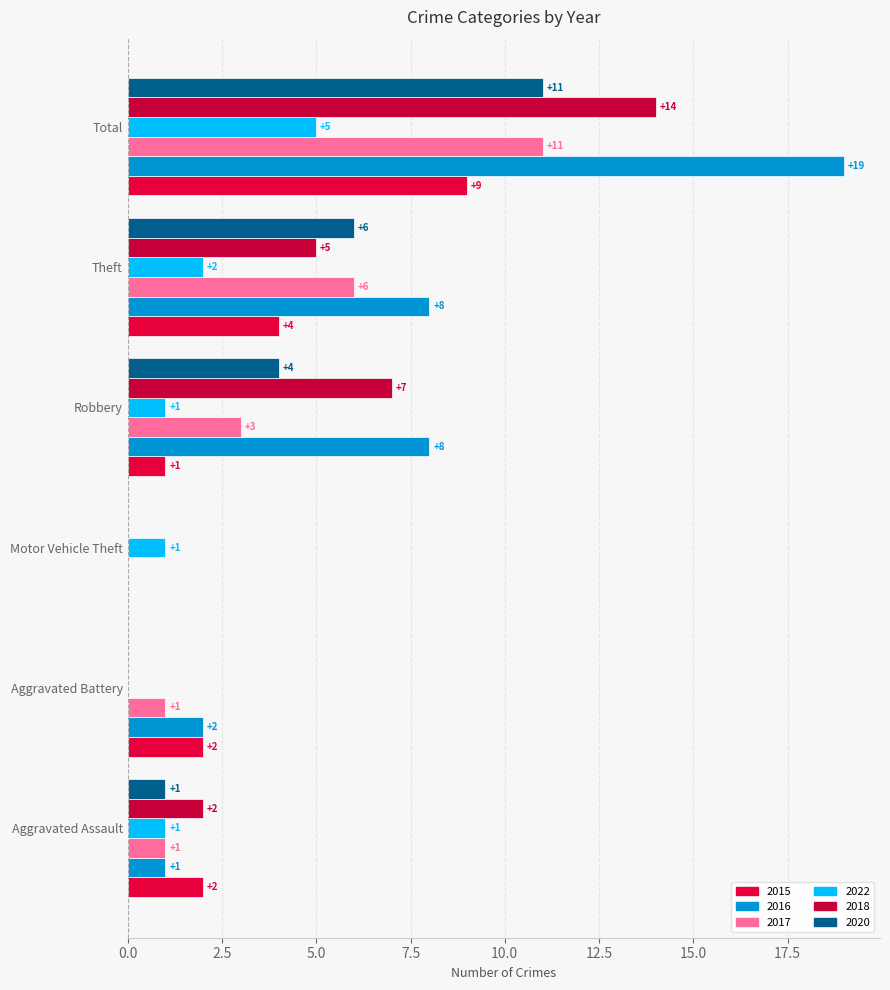

How many positive values does the 2016 series have?

5